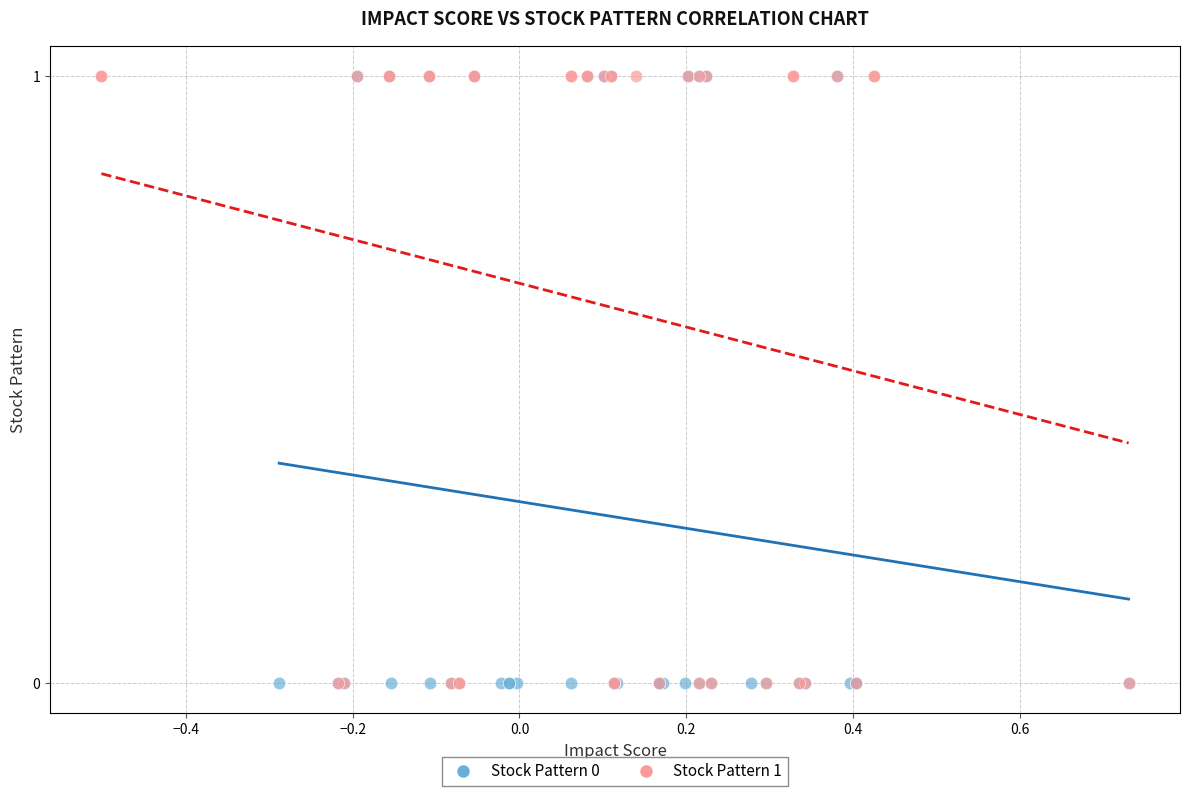

What are all the series names shown in the legend?

Stock Pattern 0, Stock Pattern 1